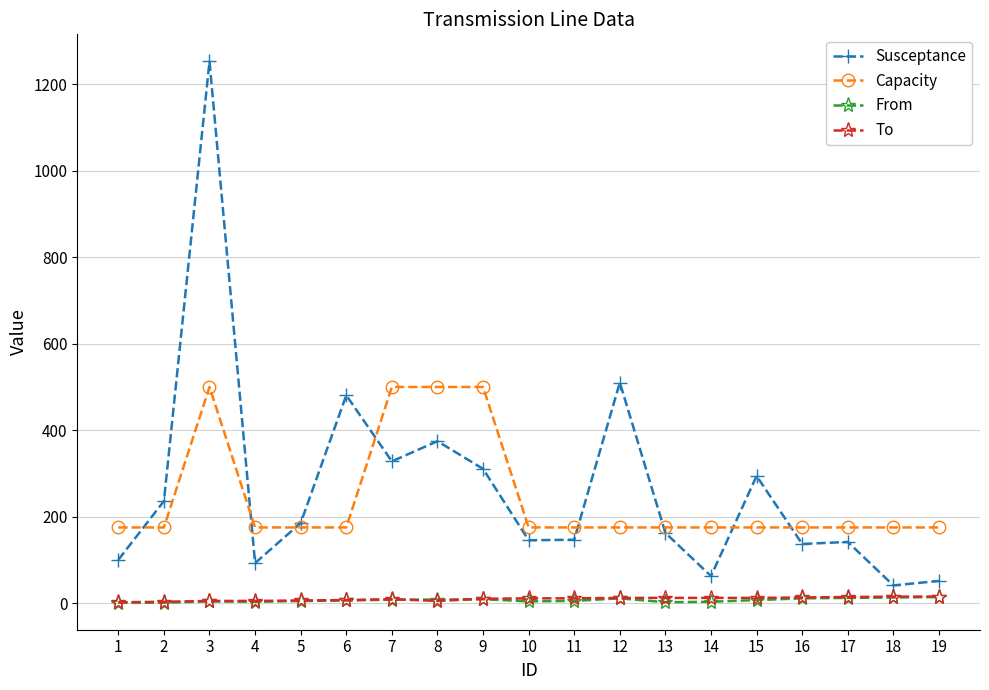

True or false: Susceptance has more than 2 interior local peaks.

True